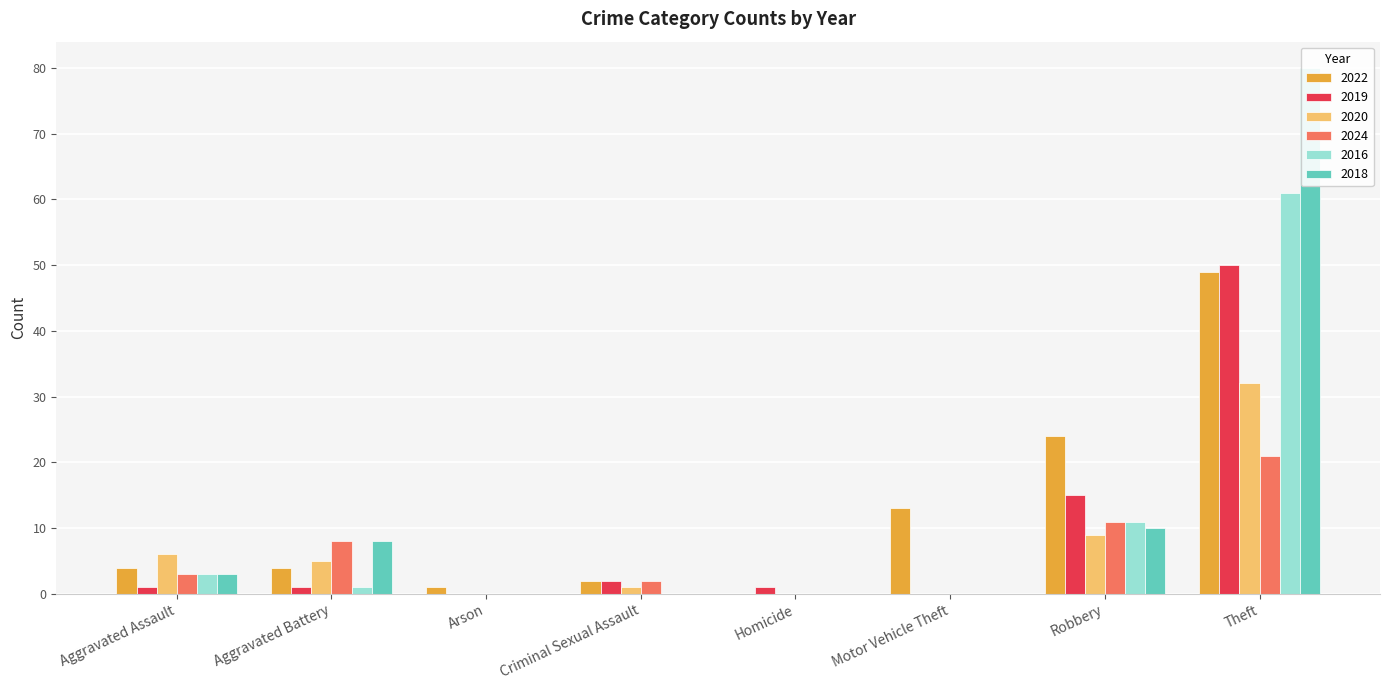

What is the difference between the maximum and minimum values in the 2016 series?

61